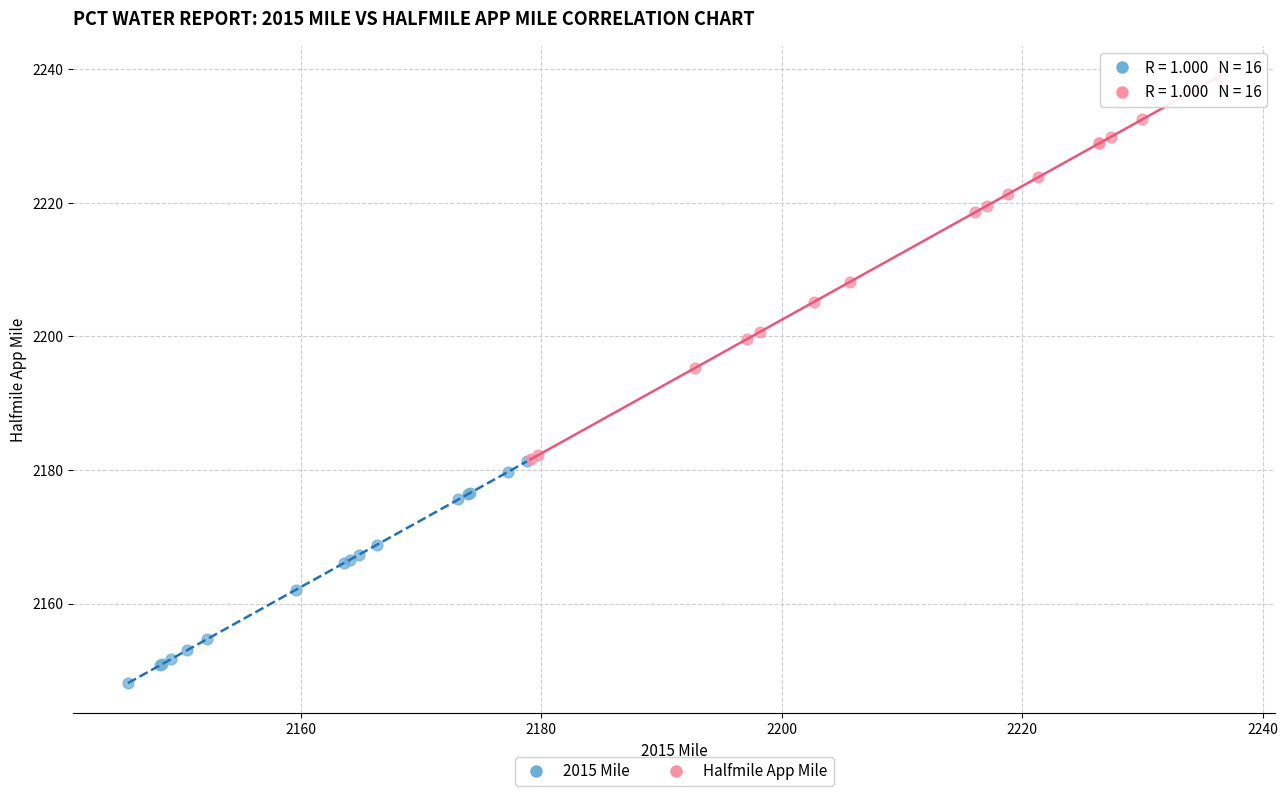

What are all the series names shown in the legend?

2015 Mile, Halfmile App Mile